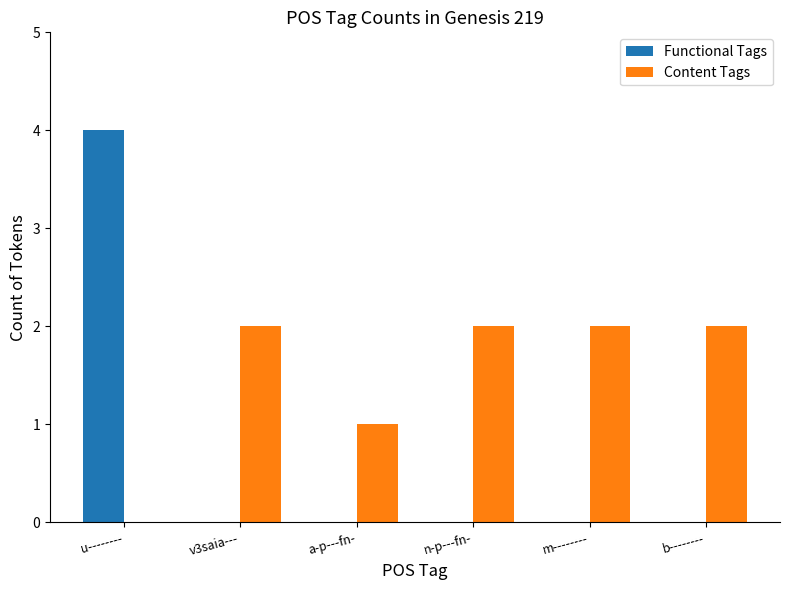

What is the sum of all Functional Tags values?

4